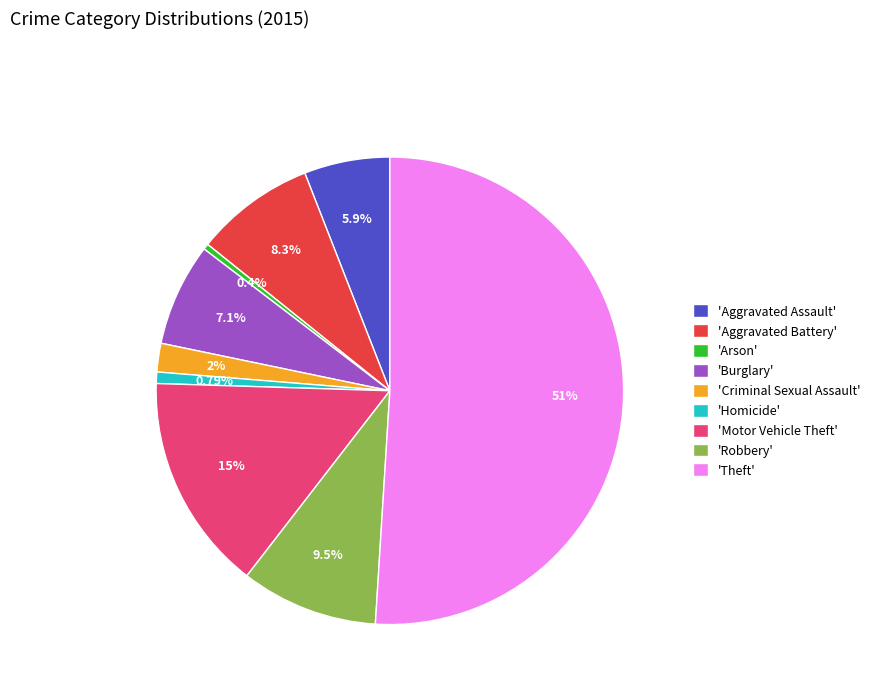

What is the ratio of the value at 'Homicide' to the value at 'Arson'?

2.0